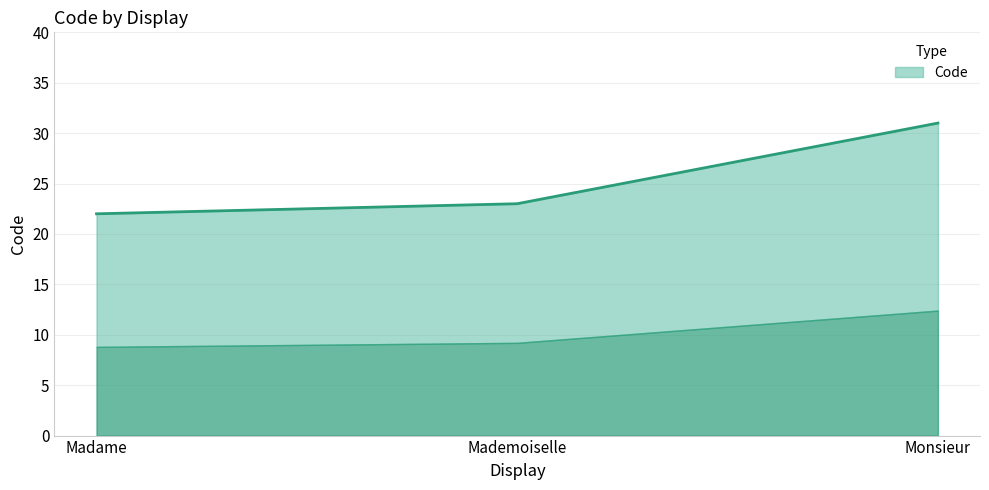

Rank the categories by value from highest to lowest.

Monsieur, Mademoiselle, Madame